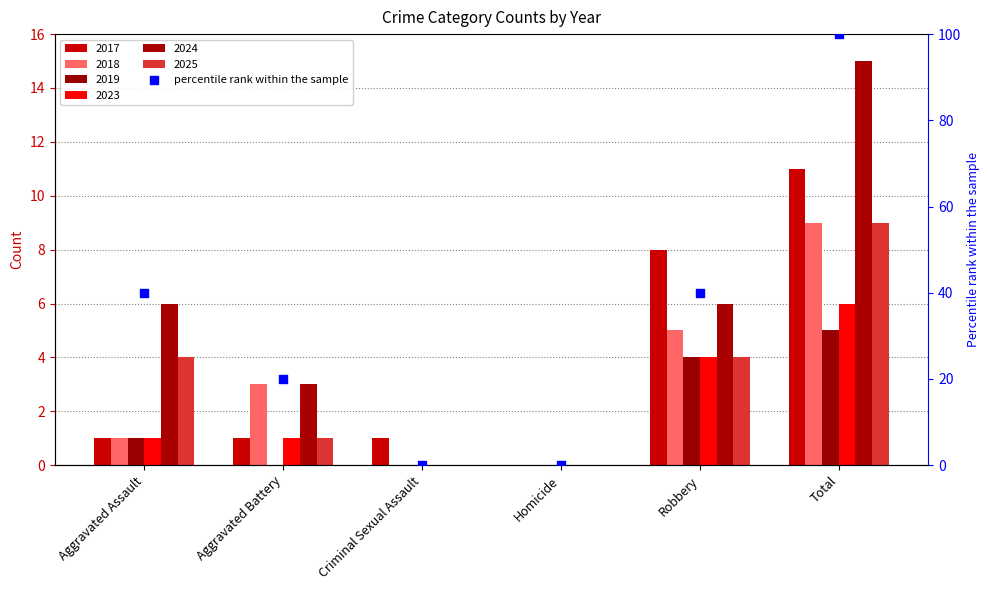

What is the ratio of the value at Aggravated Battery to the value at Total?

0.2